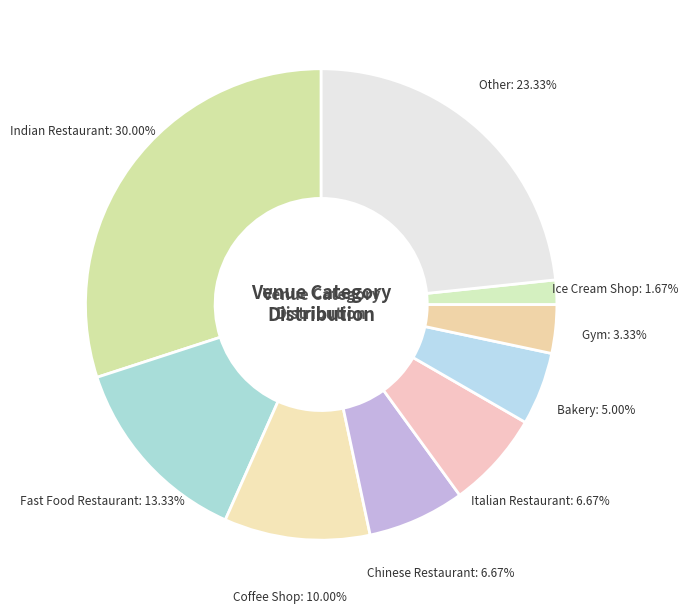

How many slices are in this pie chart?

9